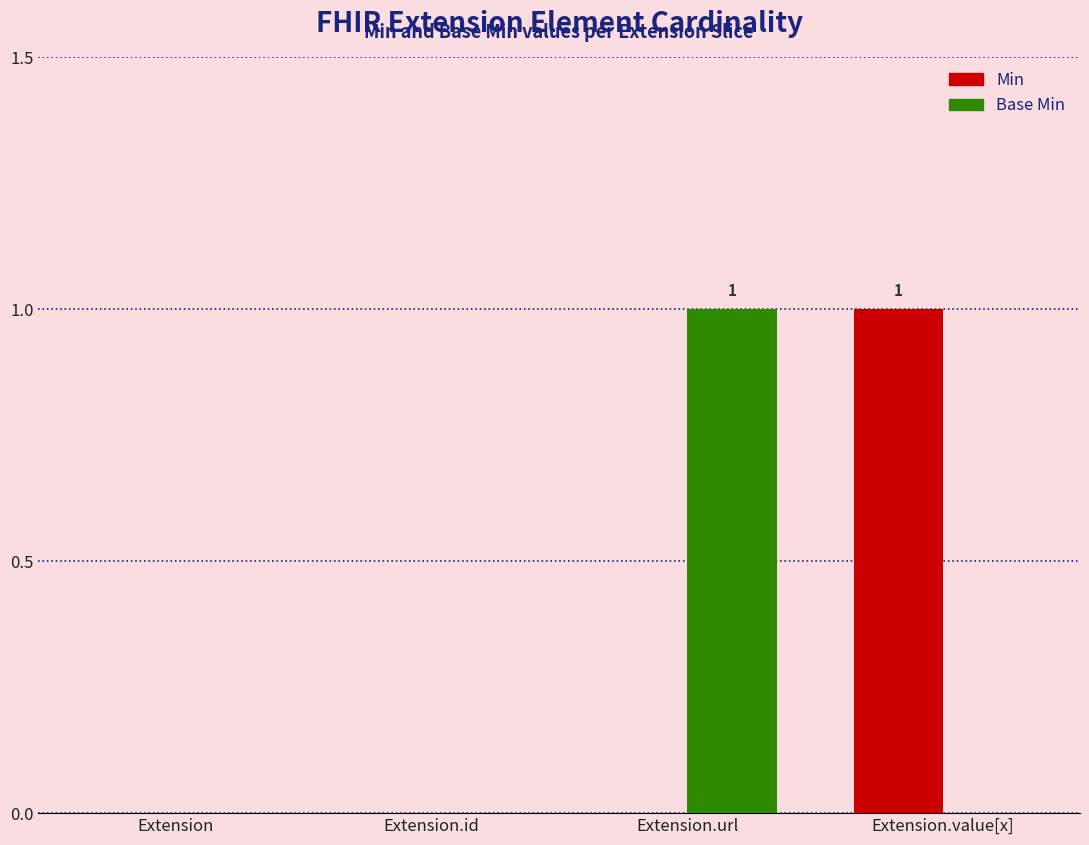

Is it true that Min equals 0 at Extension.url?

True